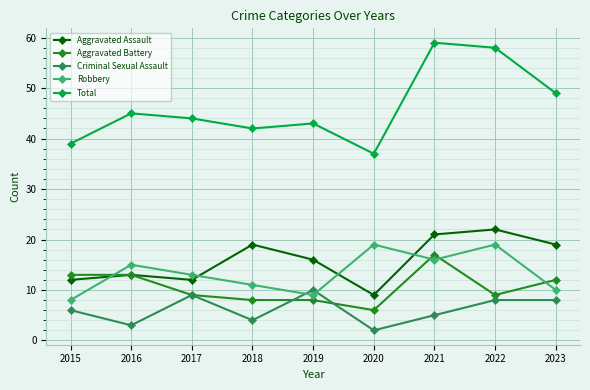

True or false: Robbery and Total intersect in this chart.

False